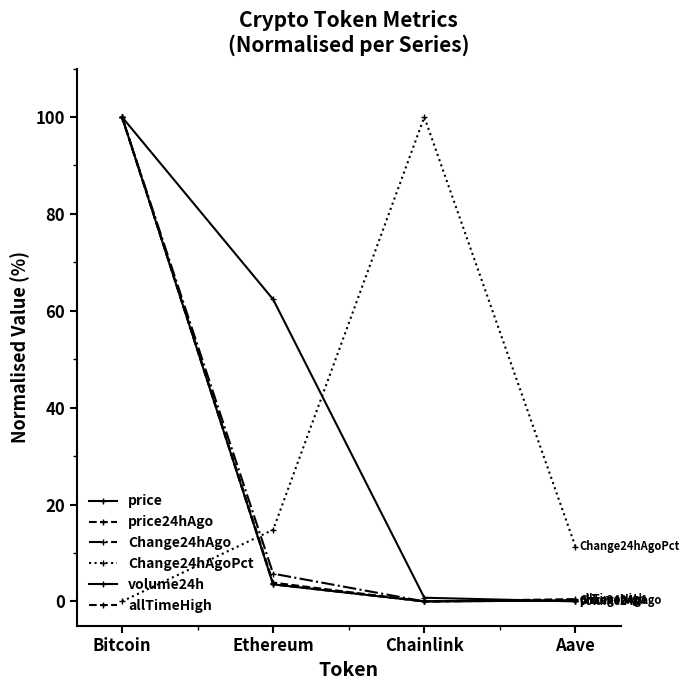

How many lines are shown in the chart?

6